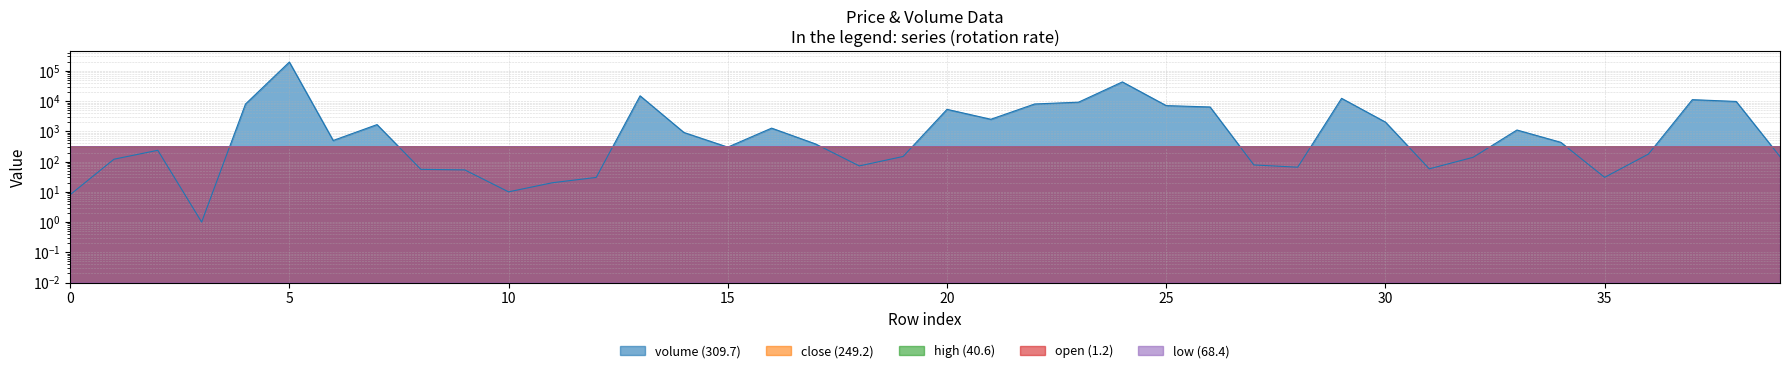

Reading left to right, transcribe all the data shown in this chart.

volume (309.7): 8.0	120.0	236.7	1.0	8027.7	196401.3	500.0	1676.7	55.5	53.3	10.0	20.0	30.0	15000.0	919.0	301.2	1280.6	385.0	72.0	148.0	5358.0	2516.8	8057.4	9236.1	43257.2	7121.8	6415.8	77.6	65.4	12383.8	2031.1	57.7	138.7	1110.3	435.0	30.1	177.9	11201.0	9771.9	146.0
close (249.2): 307.0	308.0	308.0	308.0	310.0	305.0	304.0	308.0	306.0	308.0	308.0	308.0	307.0	307.0	307.0	308.0	308.0	308.0	308.0	308.0	308.0	308.0	307.0	308.0	306.0	306.0	307.0	306.0	306.0	306.0	306.0	306.0	305.0	301.0	304.0	304.0	306.0	307.0	307.0	307.0
high (40.6): 307.0	308.0	308.0	308.0	310.0	308.0	305.0	308.0	307.0	308.0	308.0	308.0	307.0	307.0	307.0	308.0	309.0	308.0	308.0	308.0	308.0	308.0	307.0	308.0	308.0	307.0	307.0	306.0	306.0	306.0	306.0	306.0	305.0	302.0	304.0	304.0	306.0	307.0	307.0	307.0
open (1.2): 307.0	308.0	306.0	308.0	308.0	308.0	305.0	306.0	307.0	308.0	308.0	308.0	307.0	307.0	307.0	308.0	309.0	308.0	308.0	308.0	308.0	308.0	307.0	307.0	308.0	307.0	306.0	306.0	306.0	305.0	306.0	306.0	305.0	302.0	303.0	304.0	306.0	307.0	307.0	307.0
low (68.4): 307.0	308.0	306.0	308.0	308.0	305.0	304.0	306.0	306.0	308.0	308.0	308.0	307.0	307.0	307.0	308.0	308.0	308.0	308.0	308.0	308.0	308.0	307.0	306.0	306.0	306.0	306.0	306.0	306.0	305.0	306.0	306.0	305.0	301.0	303.0	304.0	306.0	307.0	307.0	307.0